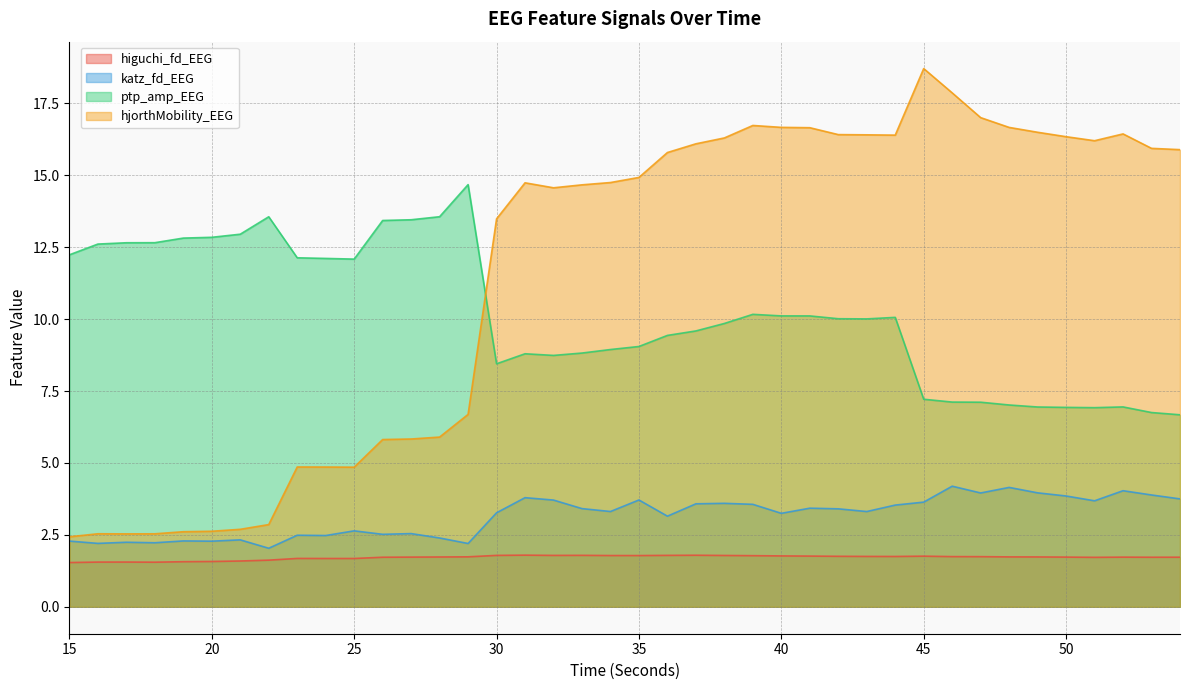

At which label does hjorthMobility_EEG reach its minimum?

15